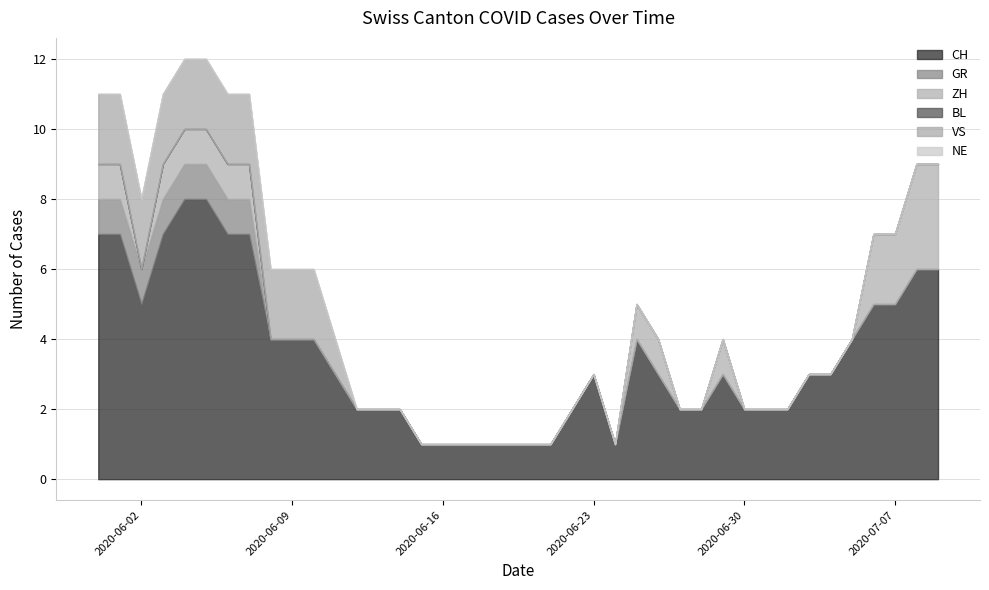

Rank the series by their maximum value, from lowest to highest.

BL, NE, GR, VS, ZH, CH